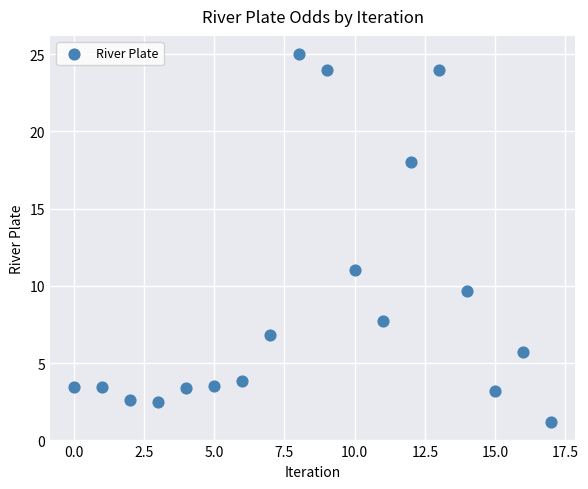

What is the range of Y values (max minus min)?

23.8